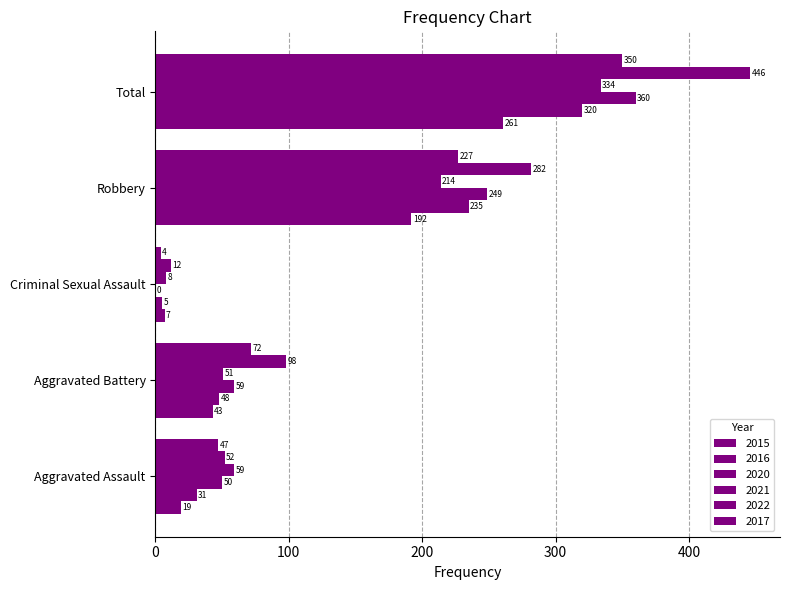

How many series are shown in this chart?

6